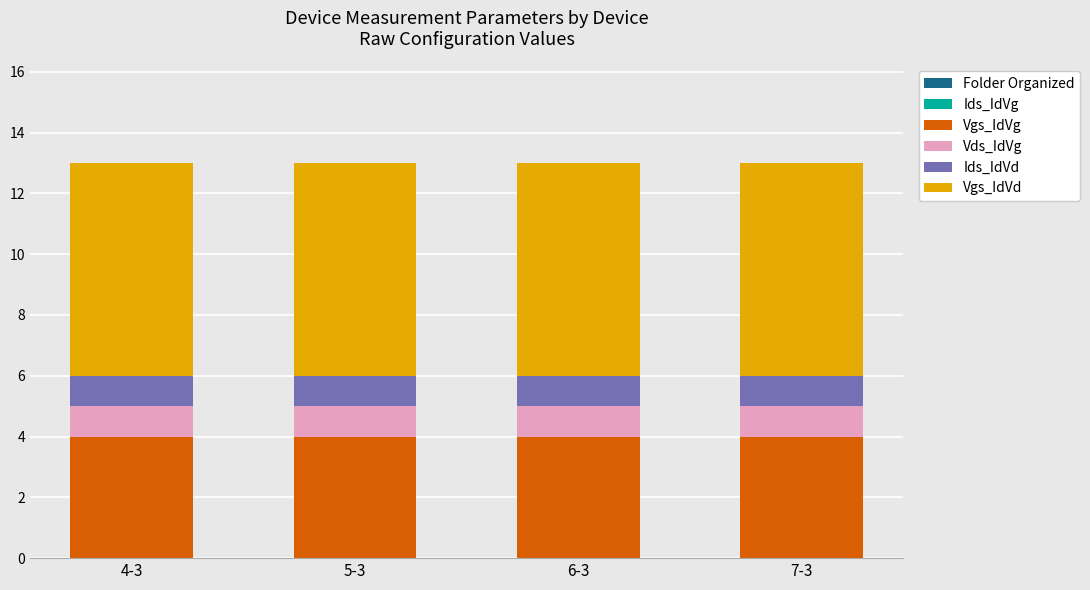

What is the lowest value of the Vgs_IdVg series?

4